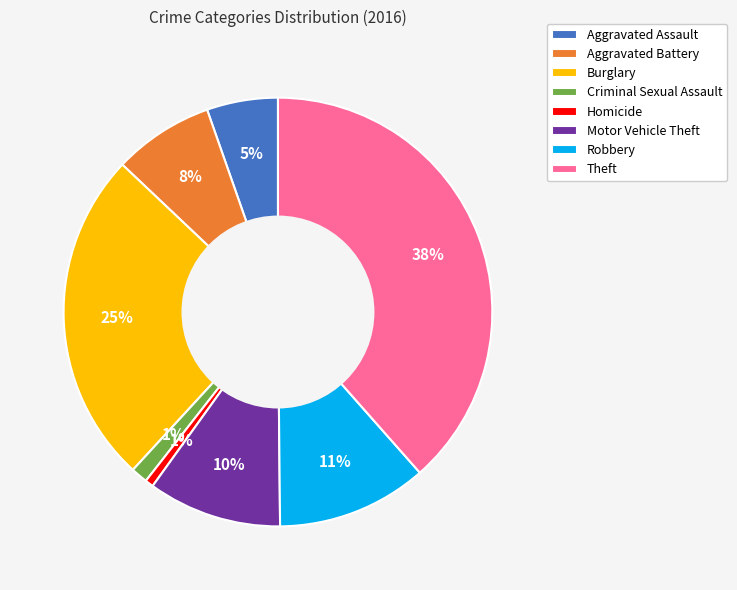

Is Aggravated Battery the majority of the pie?

No